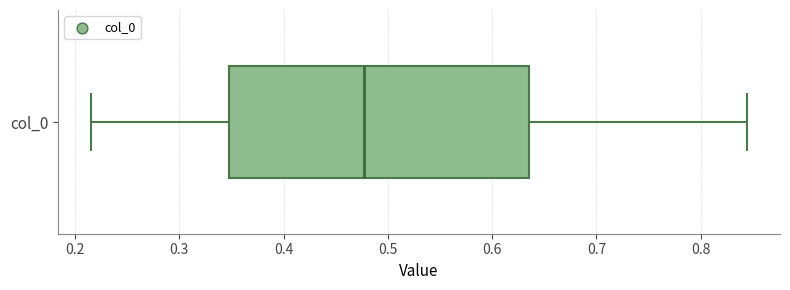

Transcribe this box plot: give where the median line is, the range the box spans, and where the two whiskers end, as read against the x-axis. The values are not printed on the chart, so give them approximately, as read against the axis.

median 0.48, box 0.35 to 0.64, whiskers 0.22 to 0.84